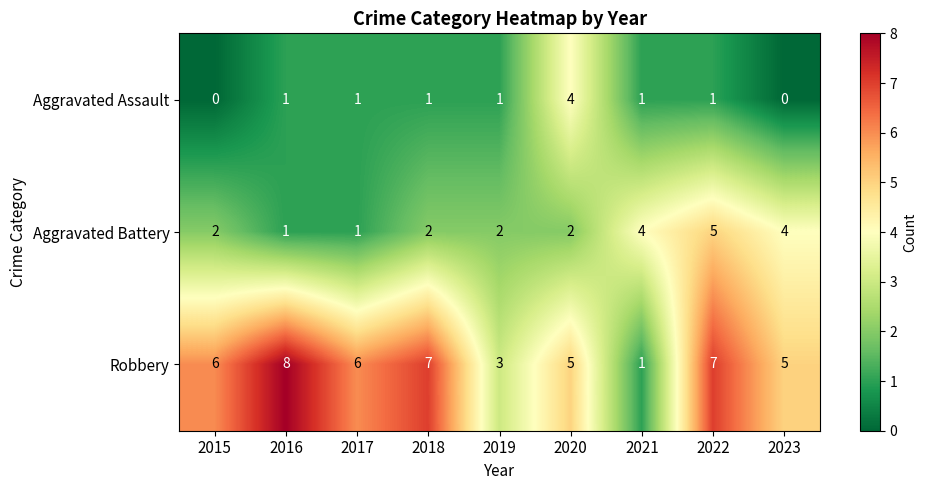

The value of Aggravated Battery at 2018 is 1. True or false?

False